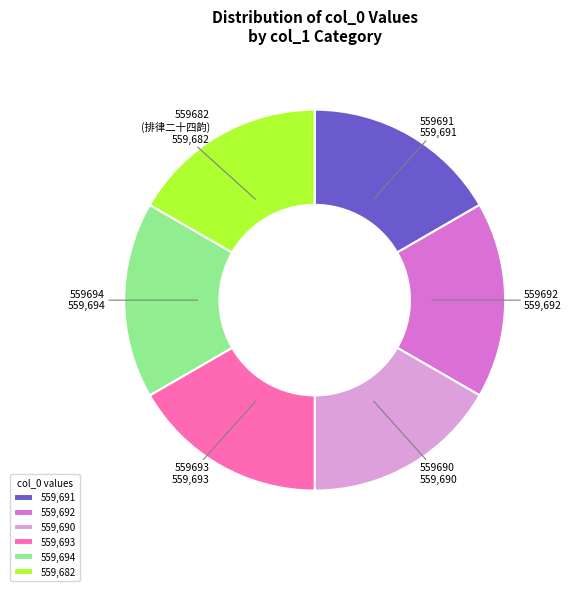

The 559,694 slice represents 17% of the pie. True or false?

True